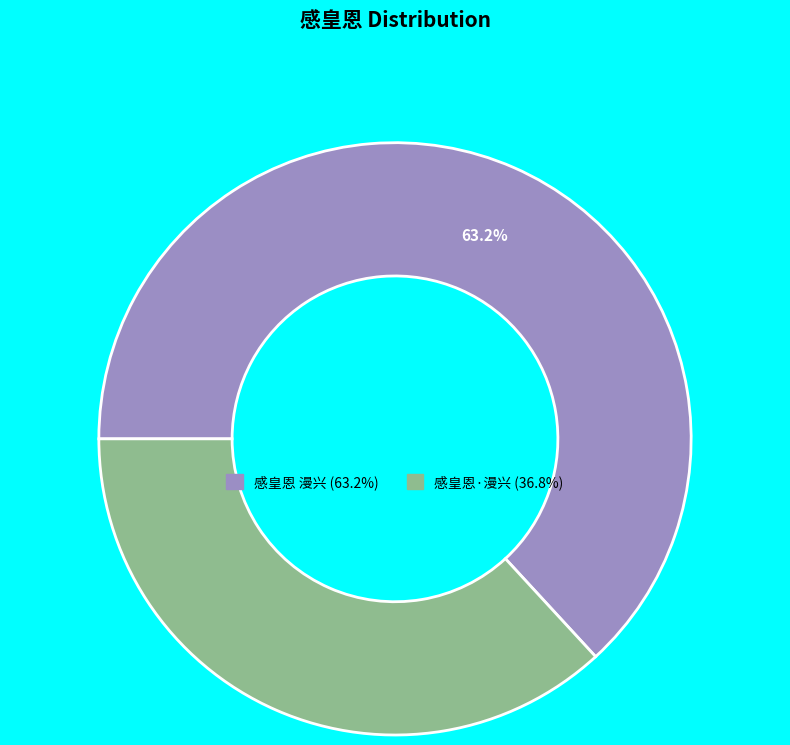

Which category has the smallest portion of the pie?

感皇恩·漫兴